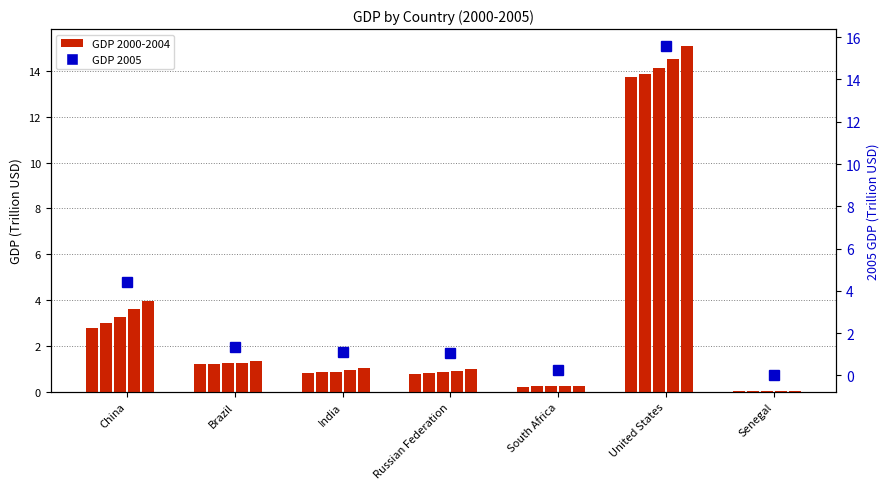

What is the label of the 5th bar from the left?

South Africa